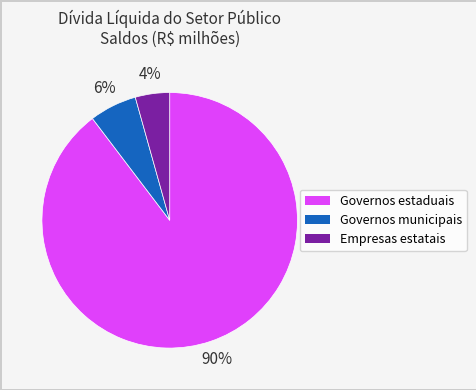

Do Empresas estatais and Governos estaduais together represent more than half of the pie?

Yes